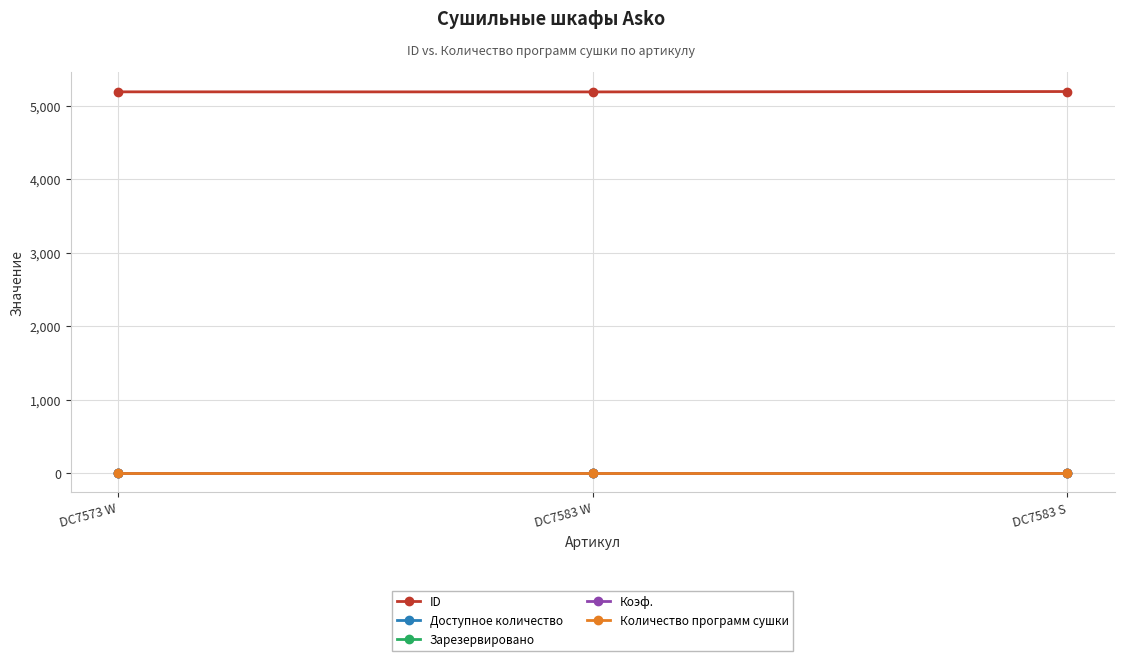

Does the chart have visible grid lines?

Yes